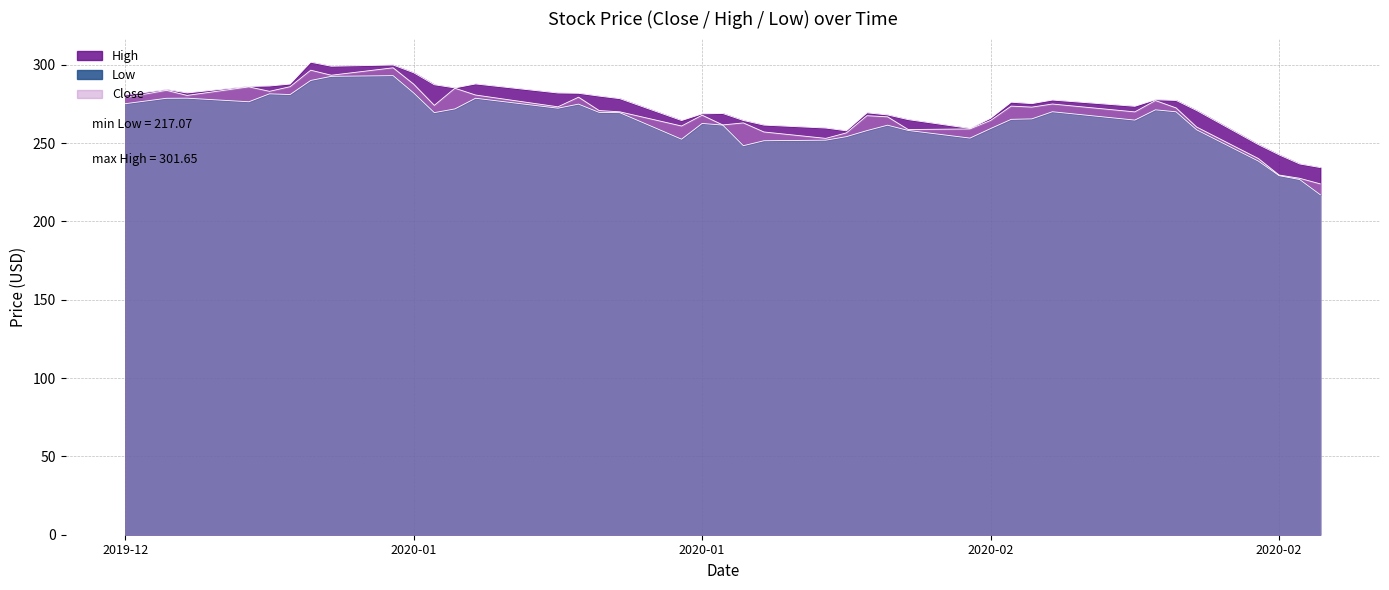

What is the label of the 12th point from the right?

2020-02